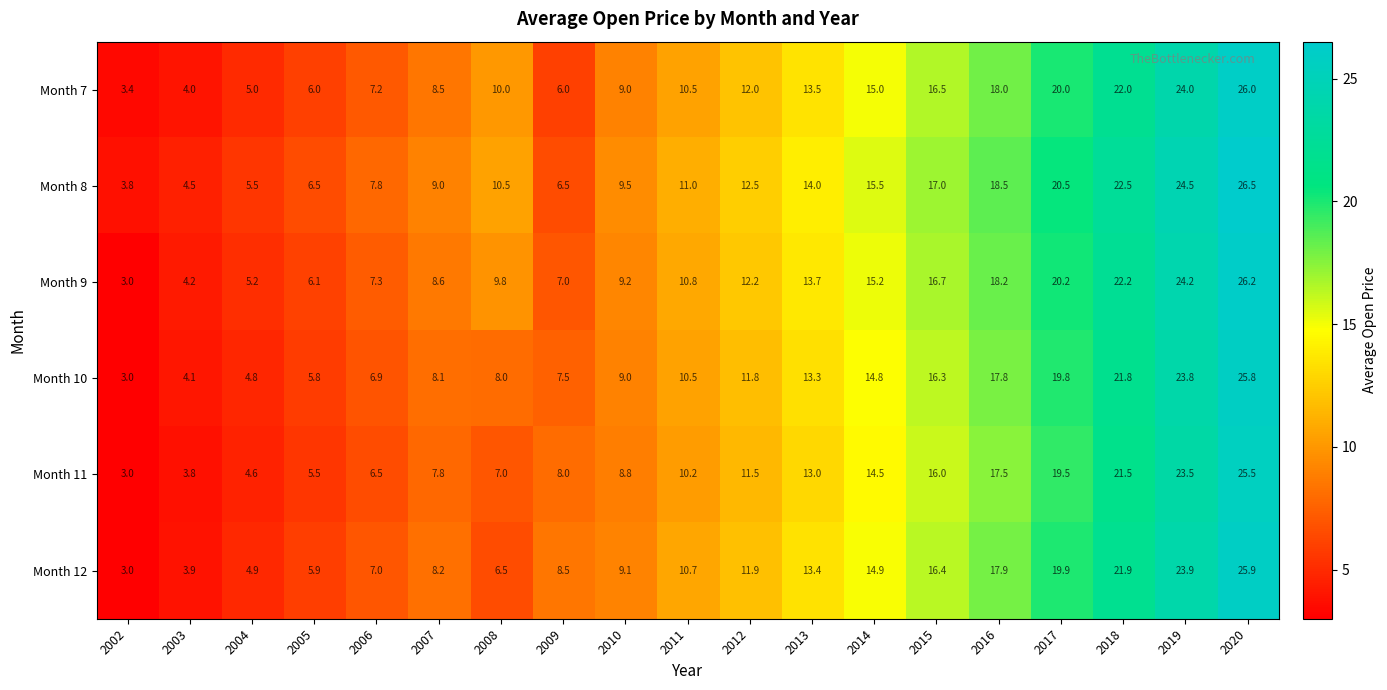

What is the difference between the maximum and minimum values in the Month 8 series?

22.7